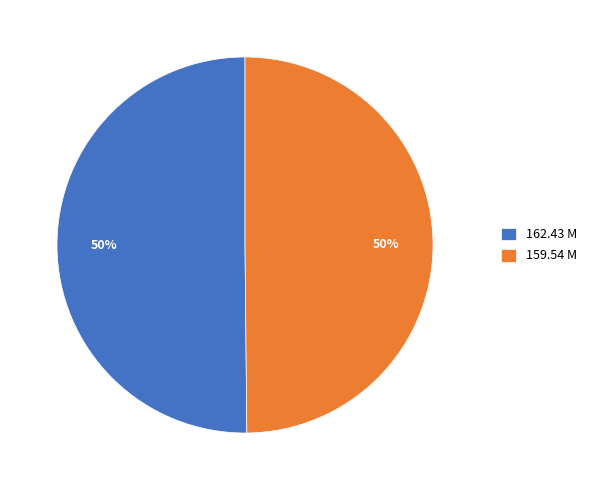

To the nearest percent, what portion does 159.54 M represent?

50%